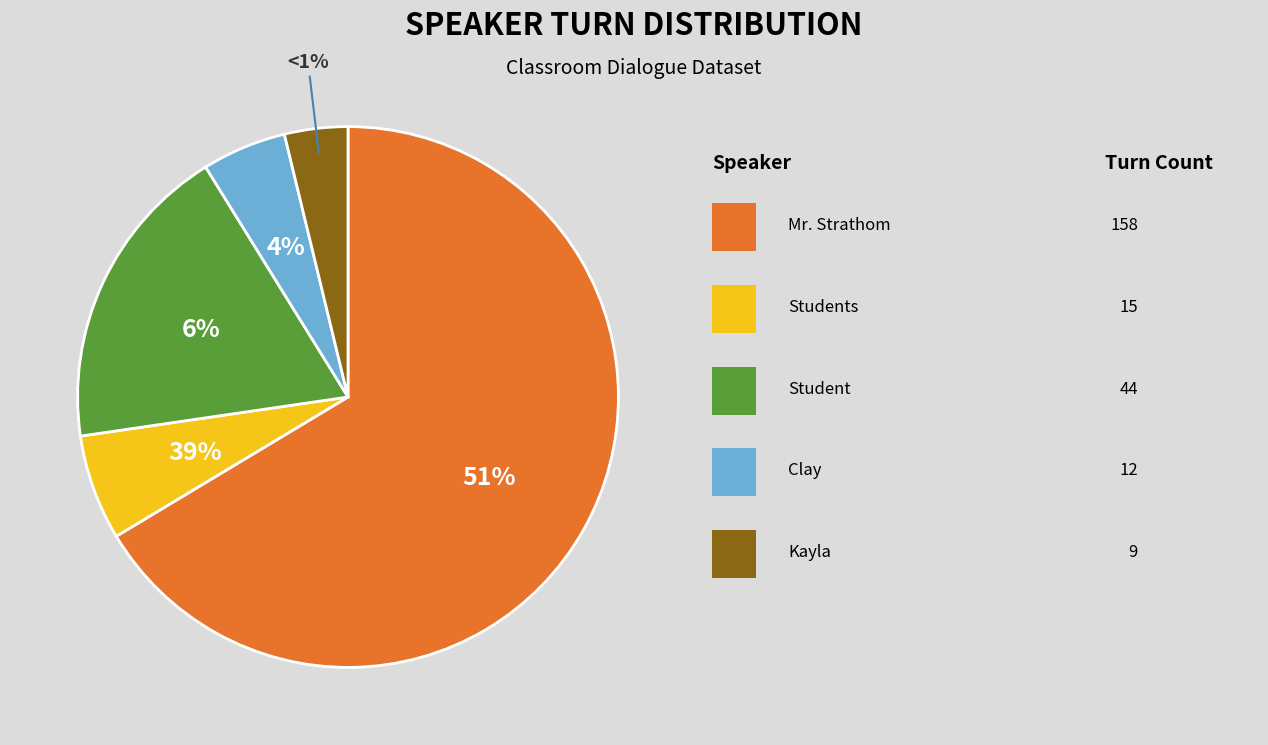

To the nearest percent, what is the combined percentage of Student and Kayla?

22%